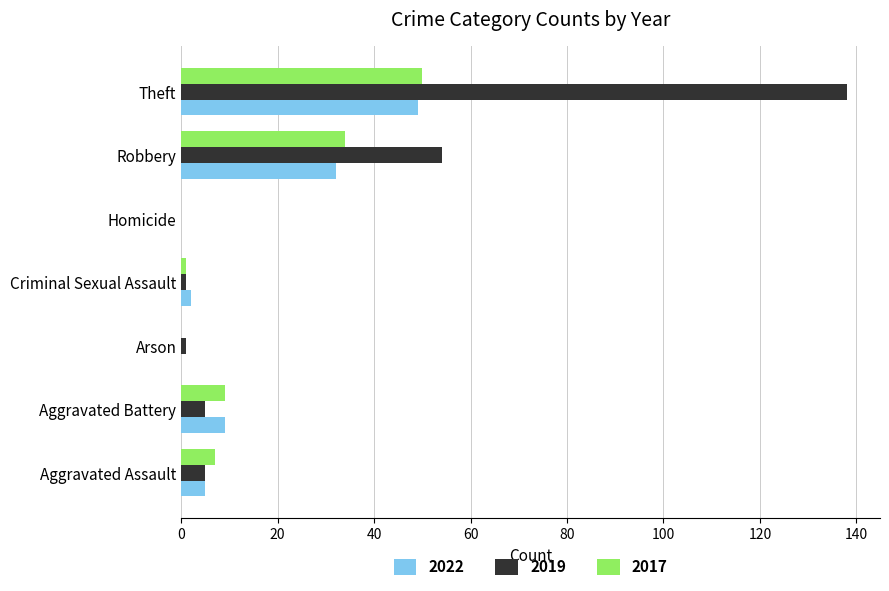

Where is 2019 nearest to the value 69?

Robbery